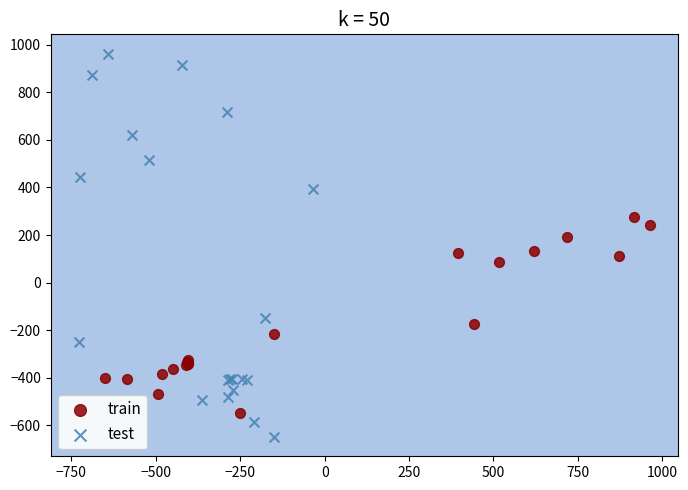

Which series has the largest Y range (max minus min)?

test